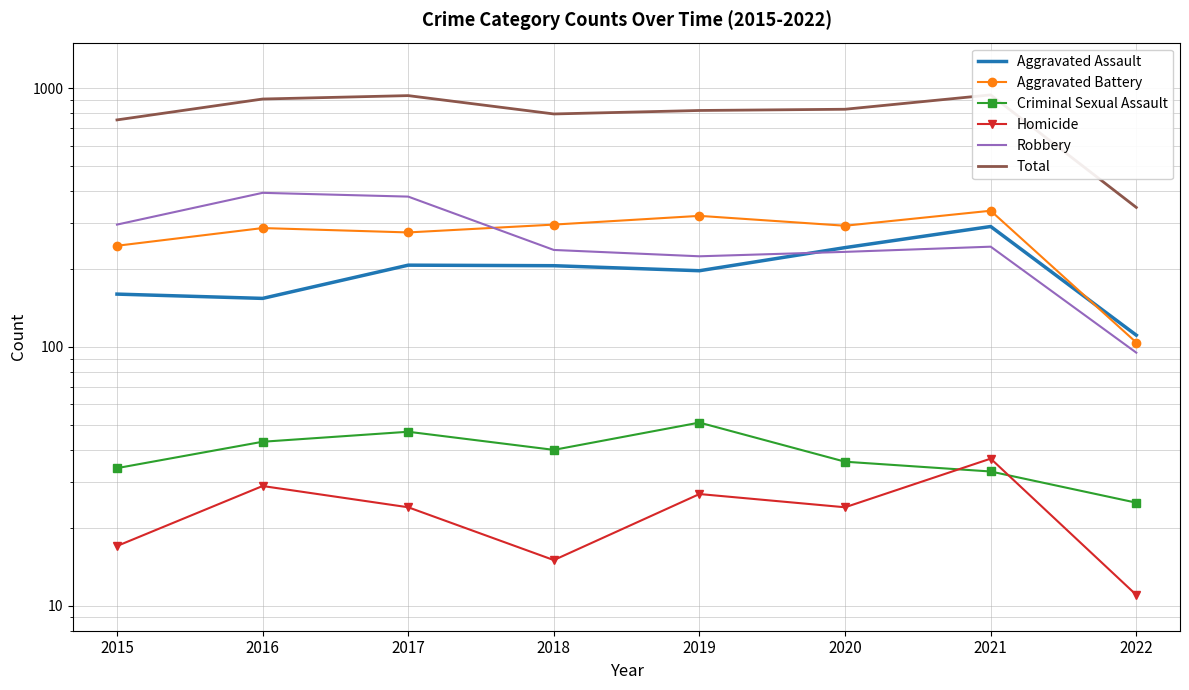

Where does the Criminal Sexual Assault series first go above 40?

2016